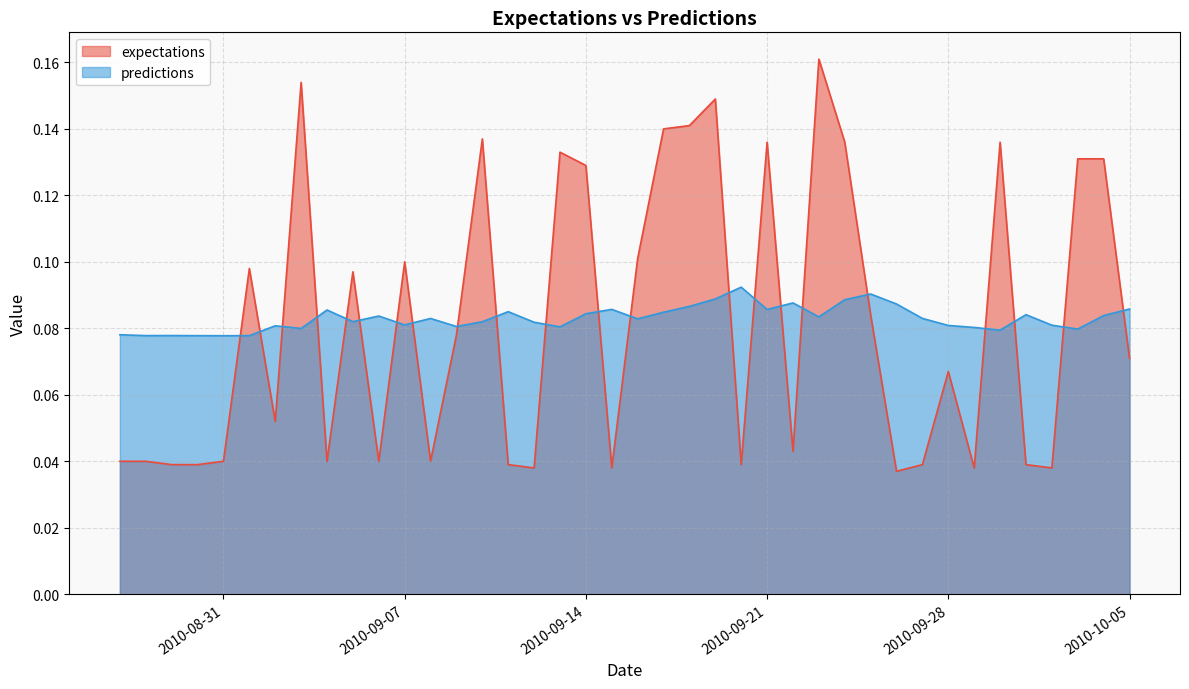

Rank the series by their maximum value, from highest to lowest.

expectations, predictions